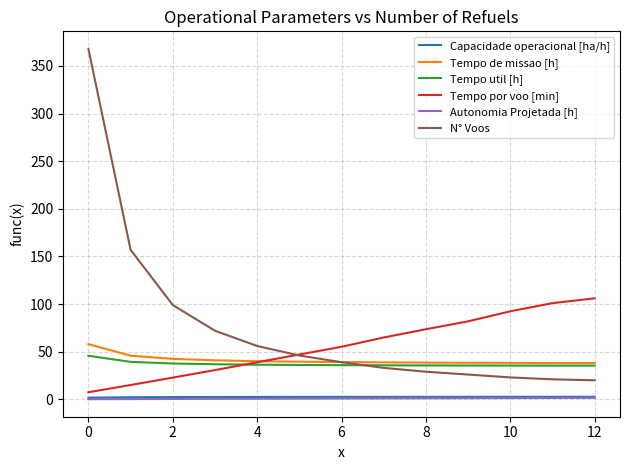

What is the maximum value shown in the chart?

368.0